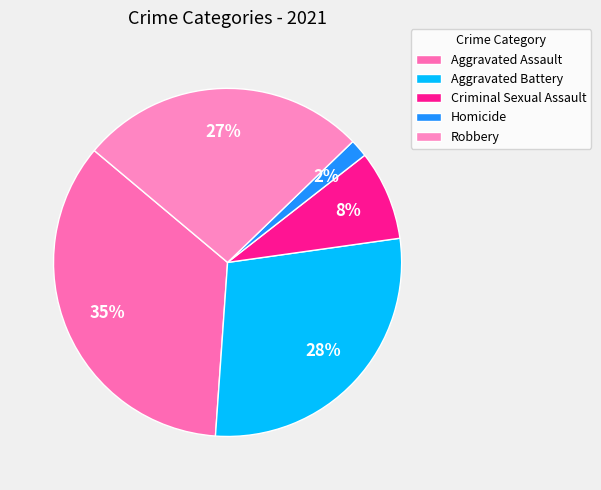

To the nearest percent, what is the difference between the largest and smallest slice percentages?

33%